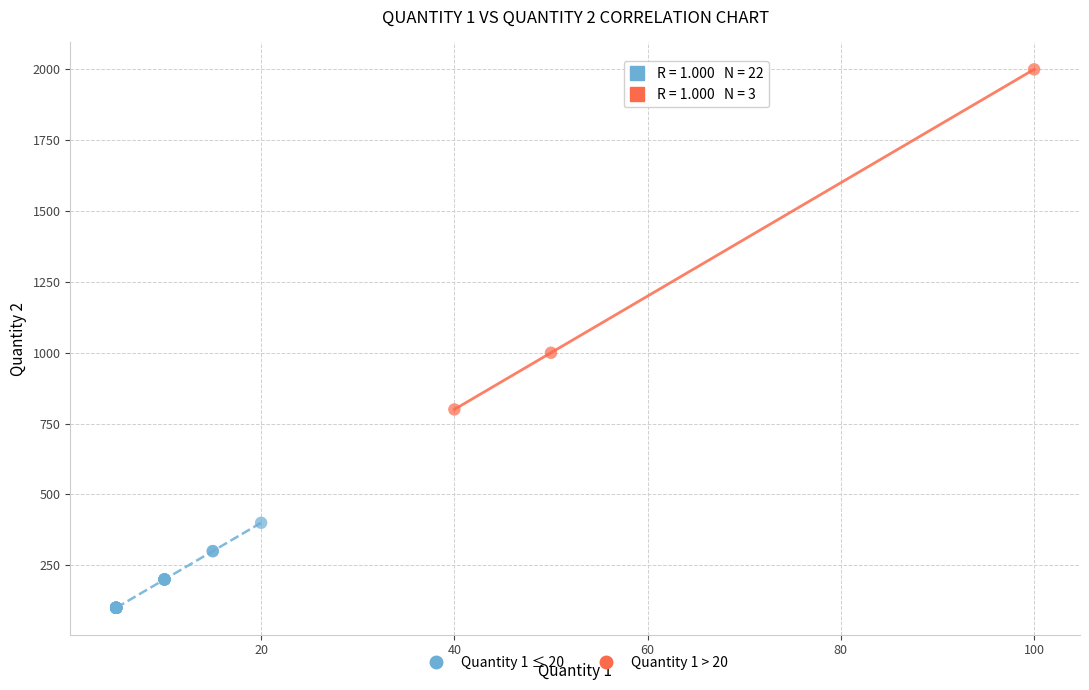

Which series contains the lowest Y value?

Quantity 1 ≤ 20